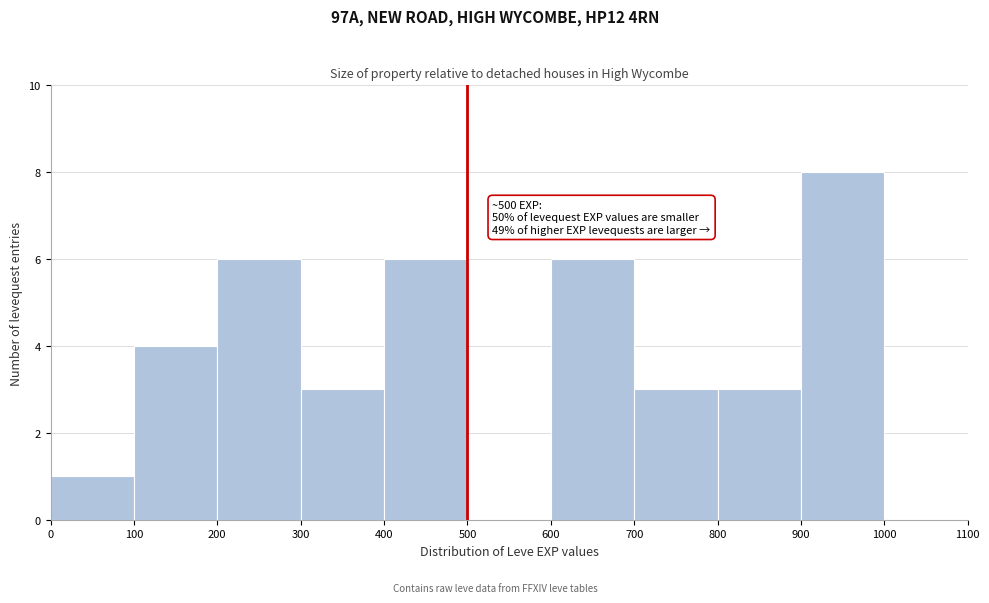

Over which range of the x-axis is the bar tallest?

900 to 1000